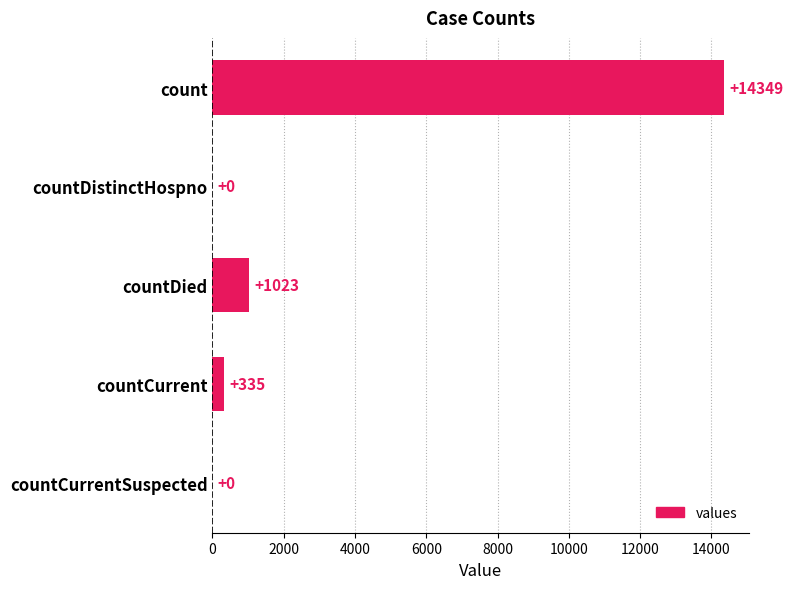

What is the sum of the values at count and countDied?

15372